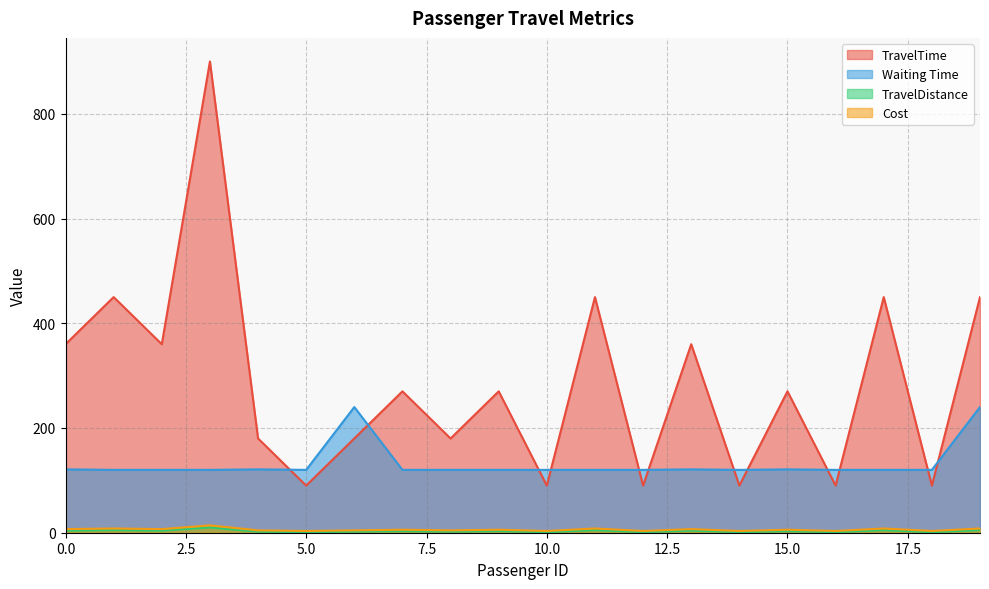

How many TravelDistance values are between 1 and 5?

19